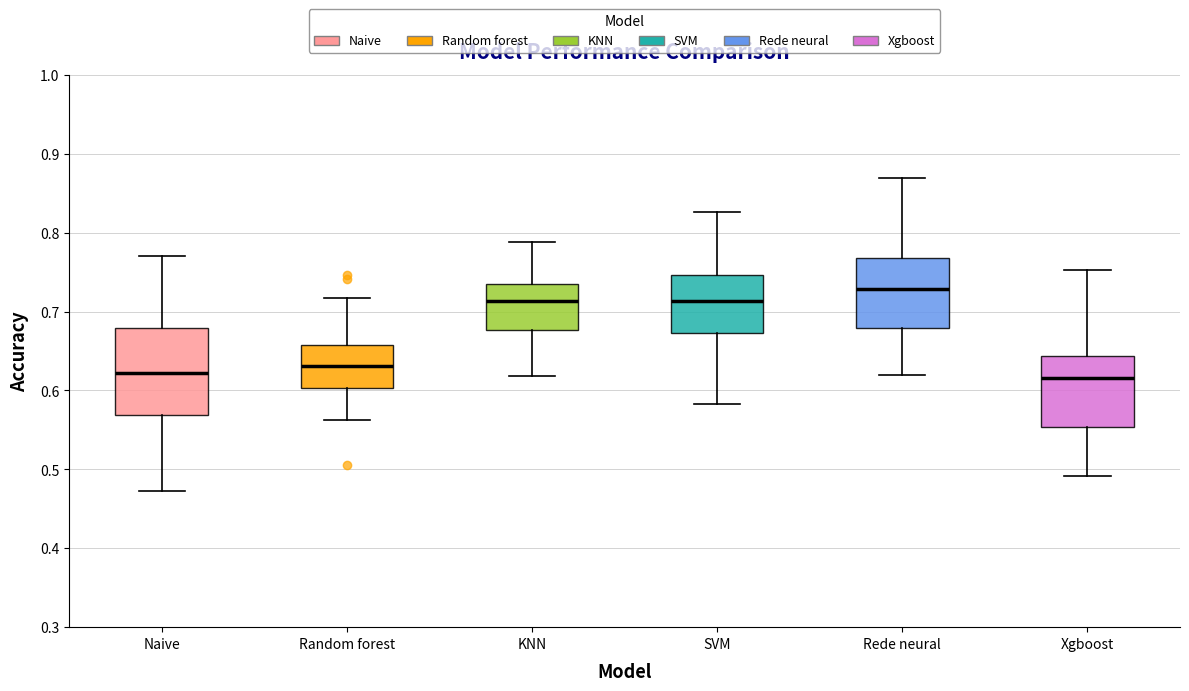

Reading left to right, read every box against the y-axis: the position of its median line, the range the box covers, and the ends of its whiskers. The values are not printed on the chart, so give them approximately, as read against the axis.

Naive: median 0.62, box 0.57 to 0.68, whiskers 0.47 to 0.77
Random forest: median 0.63, box 0.60 to 0.66, whiskers 0.56 to 0.72
KNN: median 0.71, box 0.68 to 0.74, whiskers 0.62 to 0.79
SVM: median 0.71, box 0.67 to 0.75, whiskers 0.58 to 0.83
Rede neural: median 0.73, box 0.68 to 0.77, whiskers 0.62 to 0.87
Xgboost: median 0.62, box 0.55 to 0.64, whiskers 0.49 to 0.75